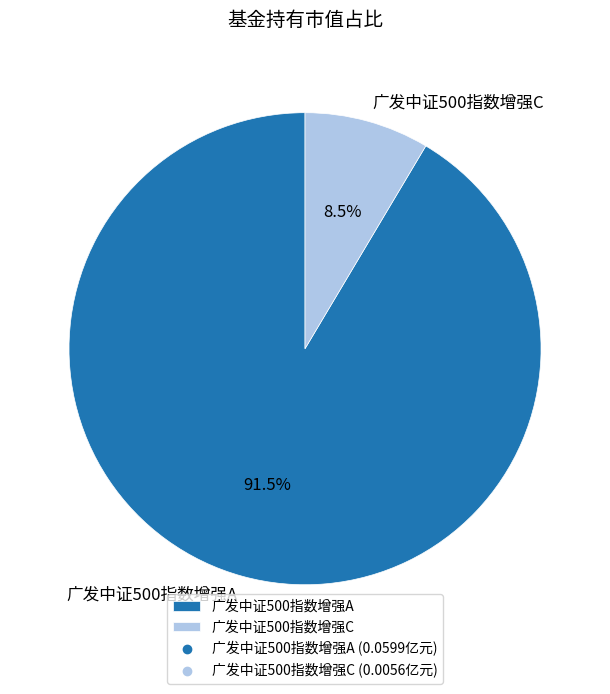

Which category has the biggest portion of the pie?

广发中证500指数增强A